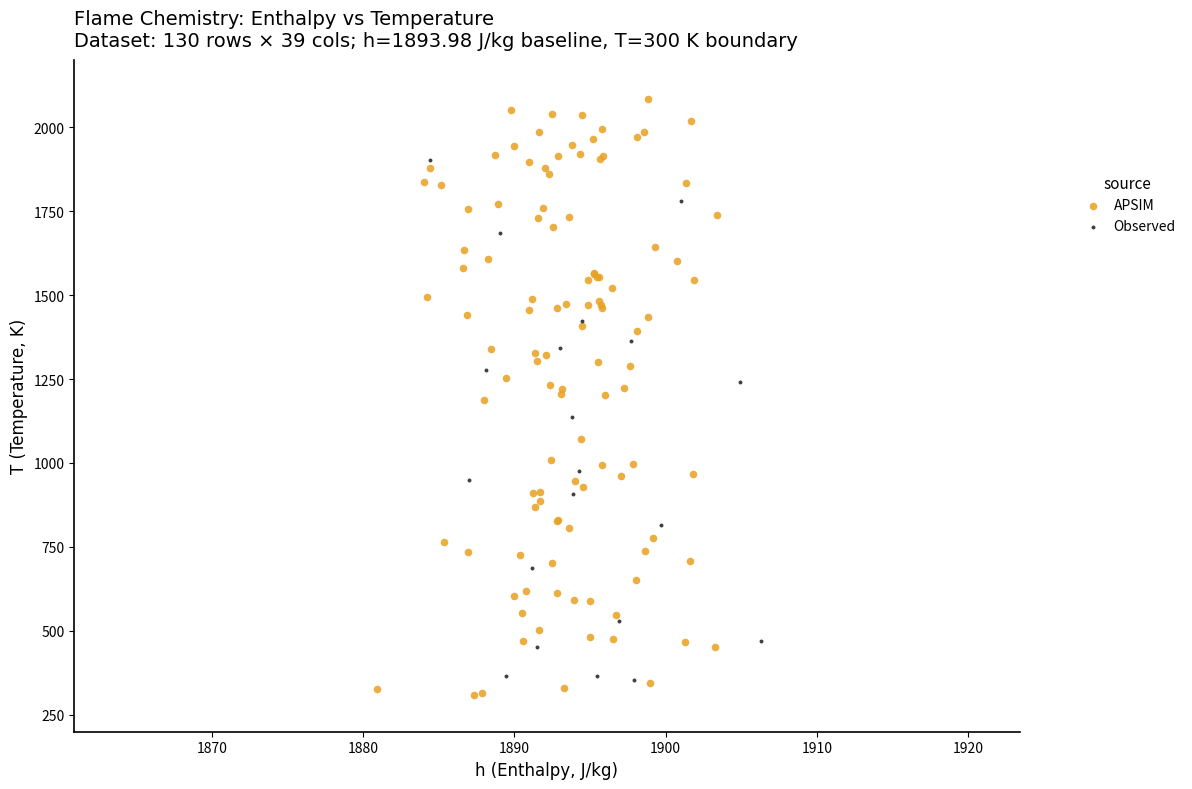

Which series has the largest Y range (max minus min)?

APSIM